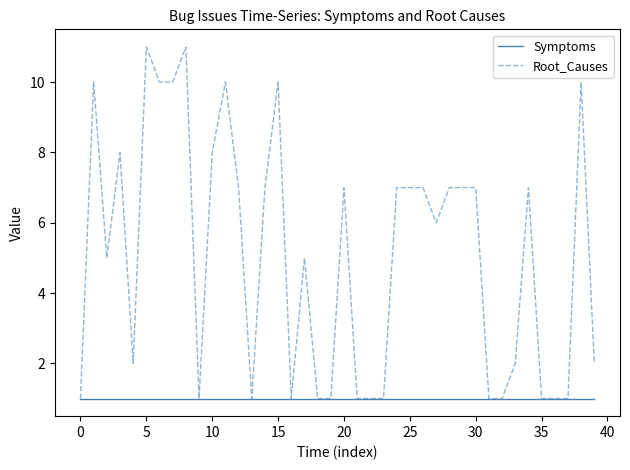

What is the maximum value shown in the chart?

11